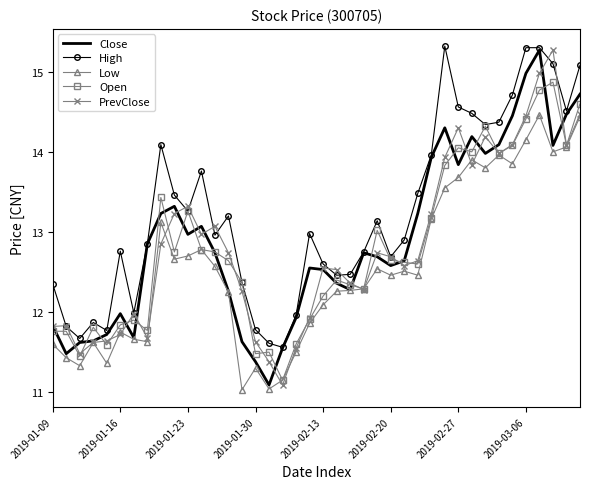

Count the number of categories in the chart.

40